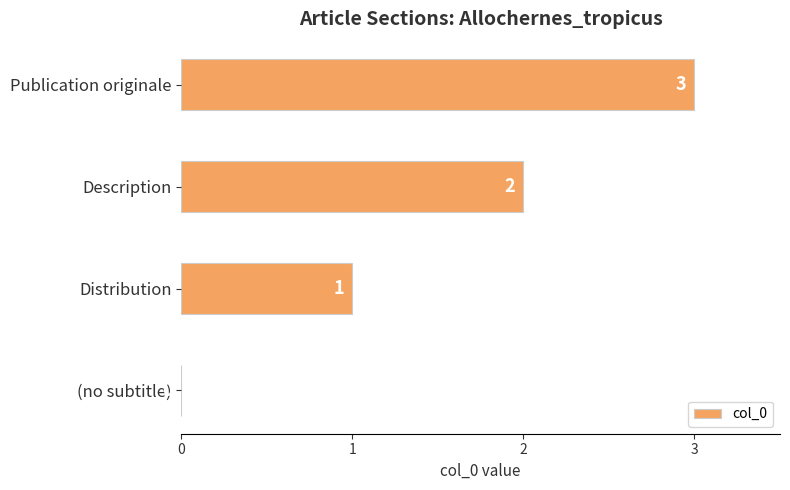

Are the bars horizontal?

Yes